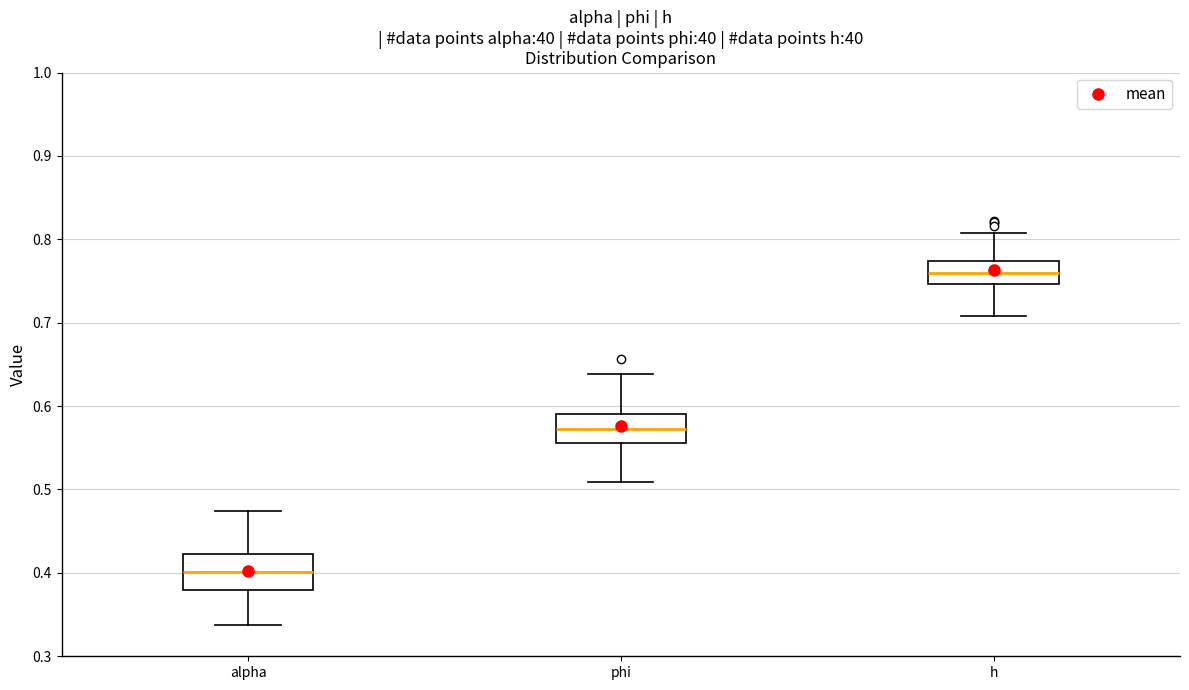

Where is the lower edge of the box for h on the y-axis? The values are not printed on the chart, so give them approximately, as read against the axis.

0.75